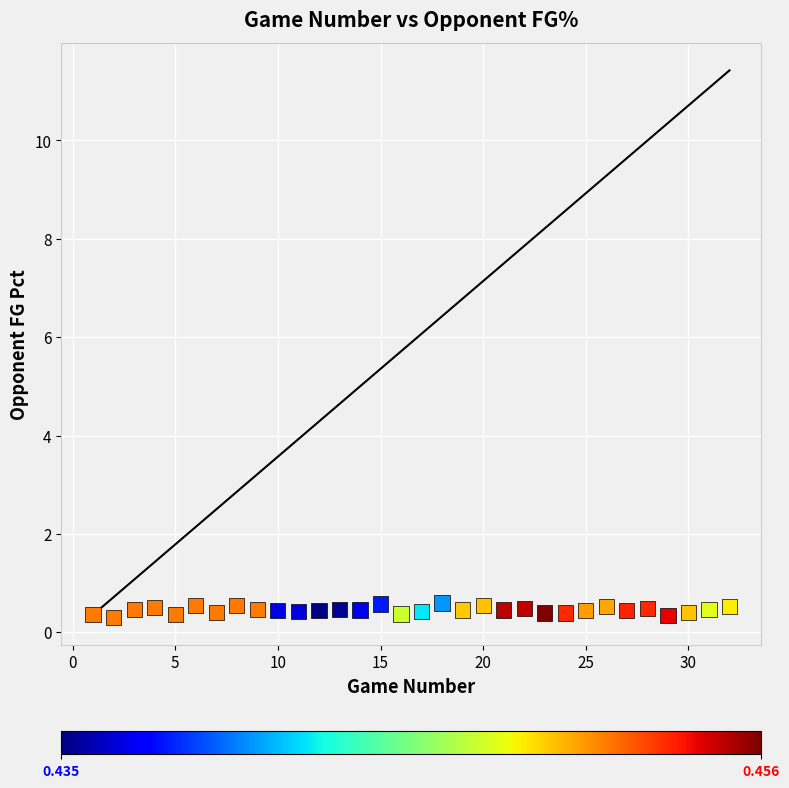

What is the range of X values (max minus min)?

31.0